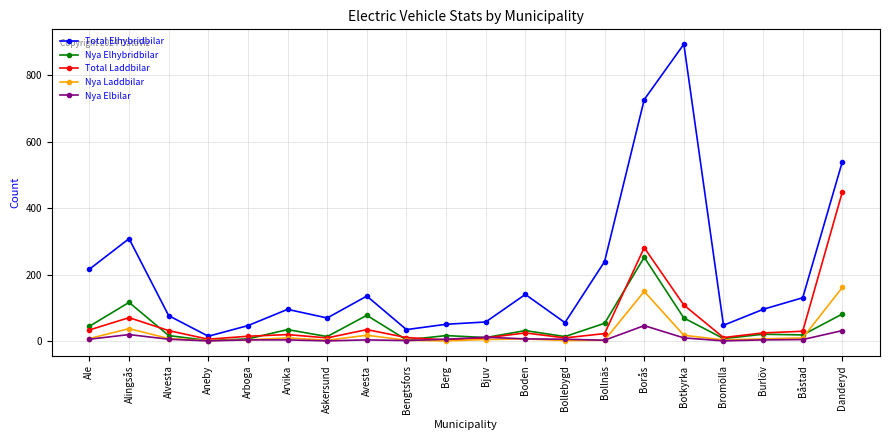

Where does the Total Elhybridbilar series first go above 95?

Ale